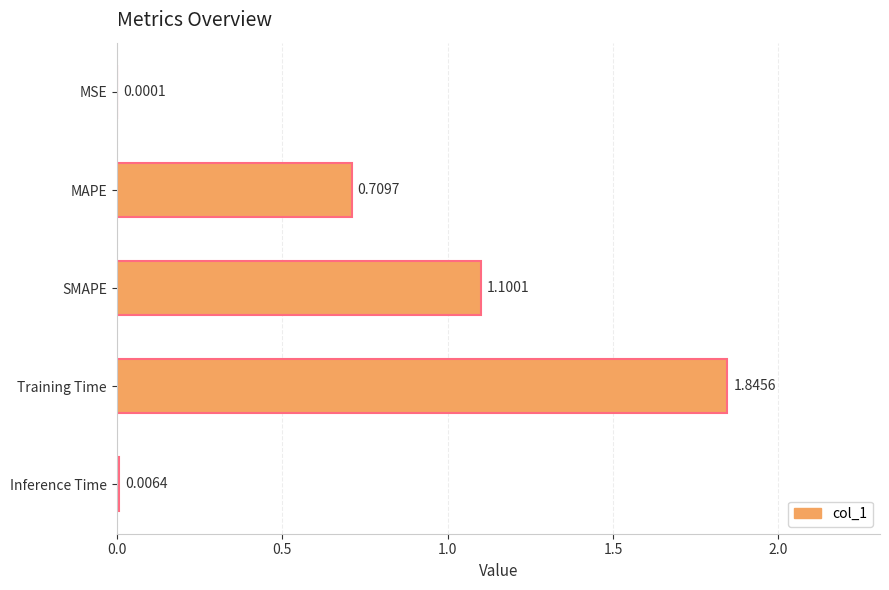

Between MSE and Inference Time, which is larger?

Inference Time